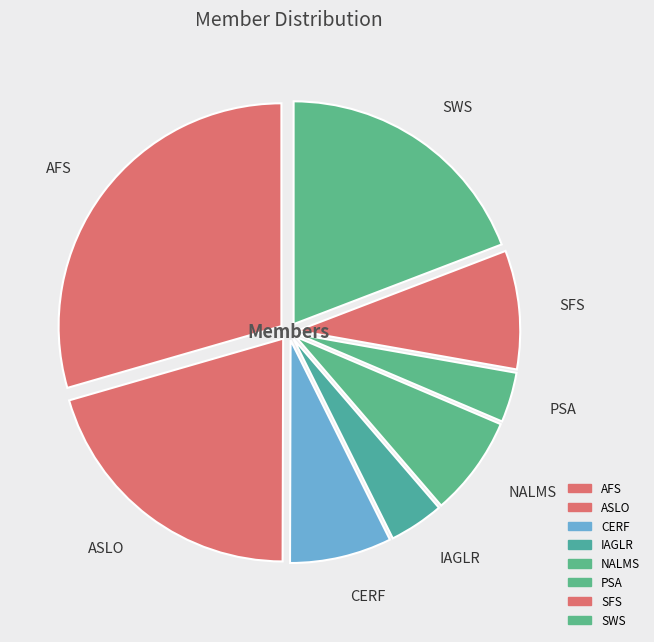

Do SFS and PSA together represent more than half of the pie?

No